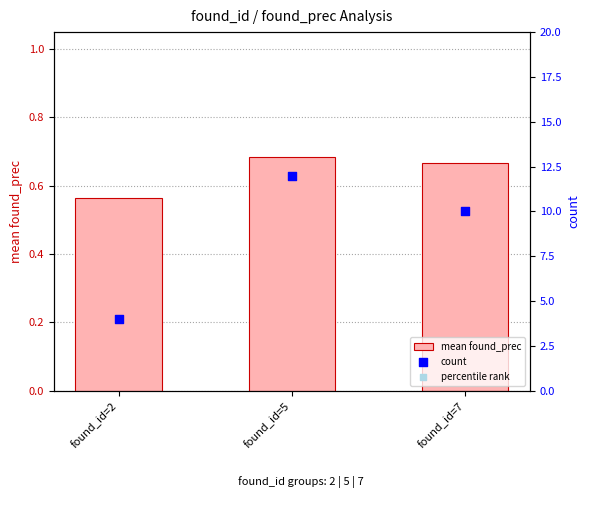

What are all the series names shown in the legend?

mean found_prec, count, percentile rank